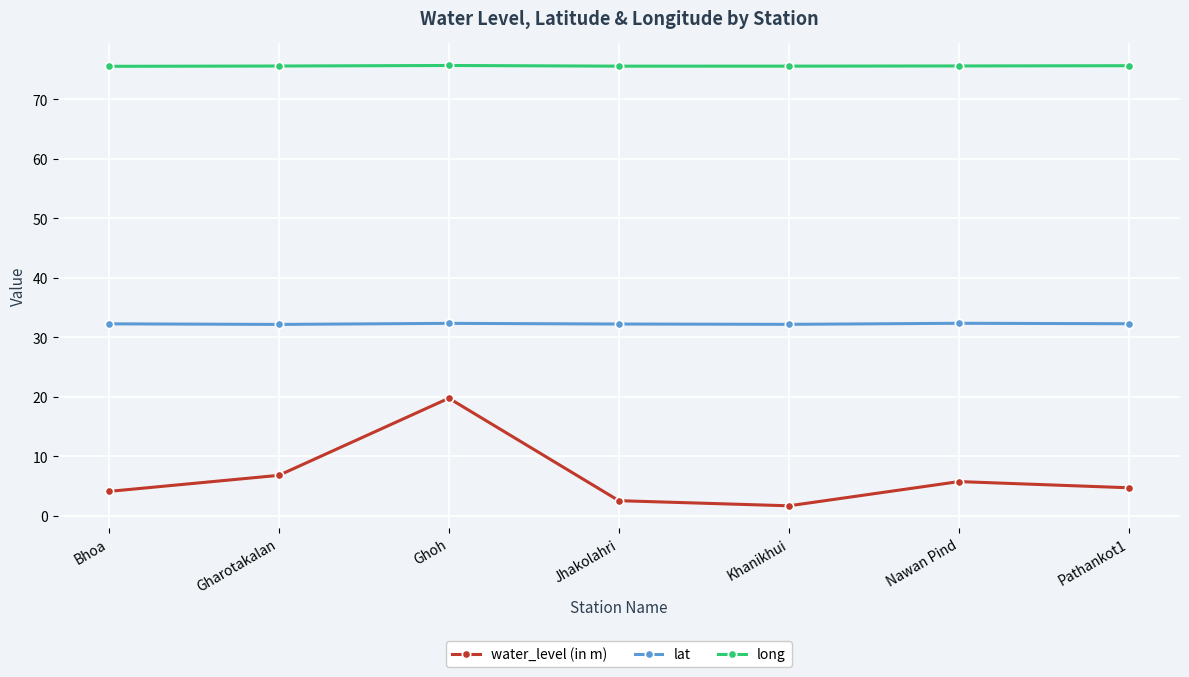

Which series has the largest range (max minus min)?

water_level (in m)